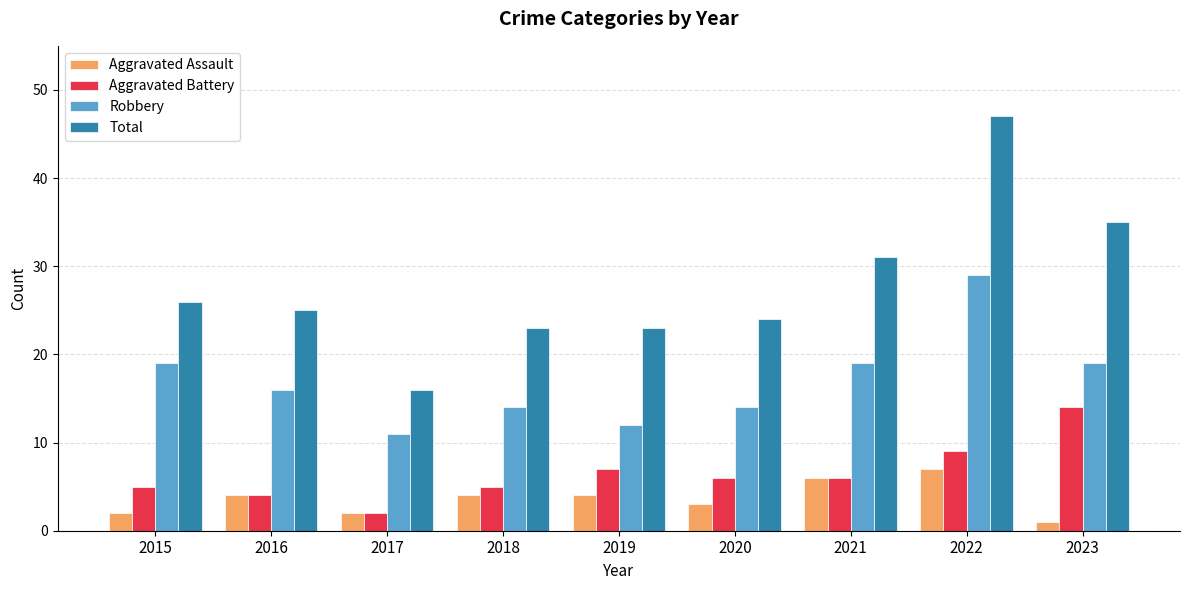

How many bars are there in total?

36